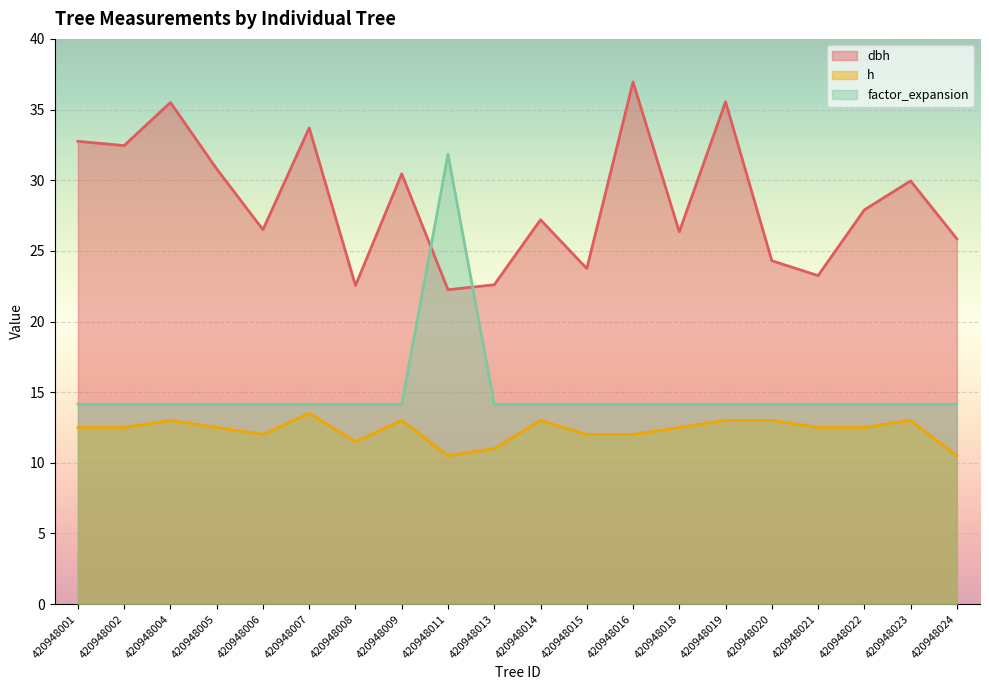

At which category does the chart reach its minimum across all series?

420948011